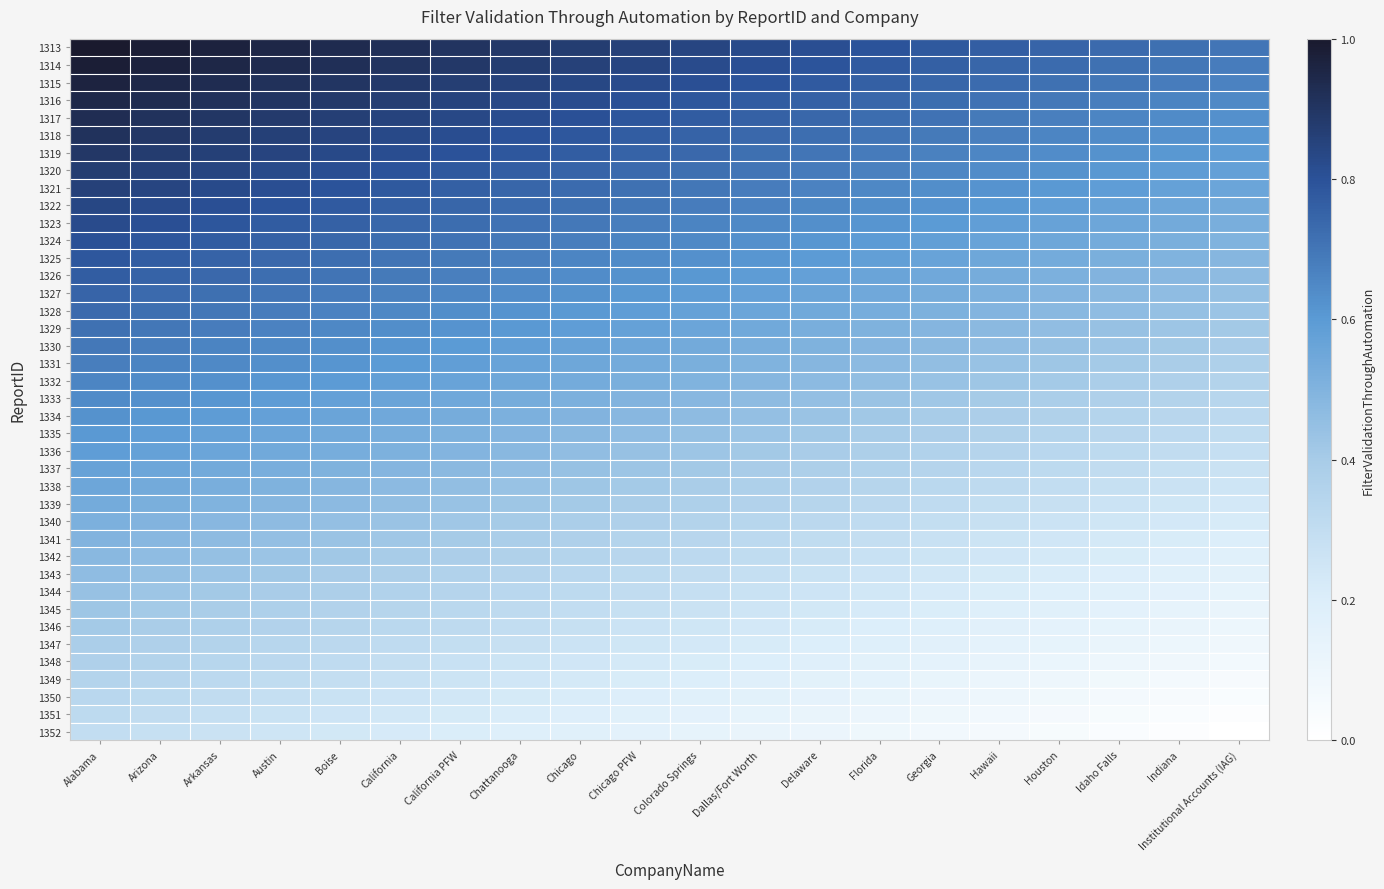

Between Colorado Springs and California, which is larger?

California